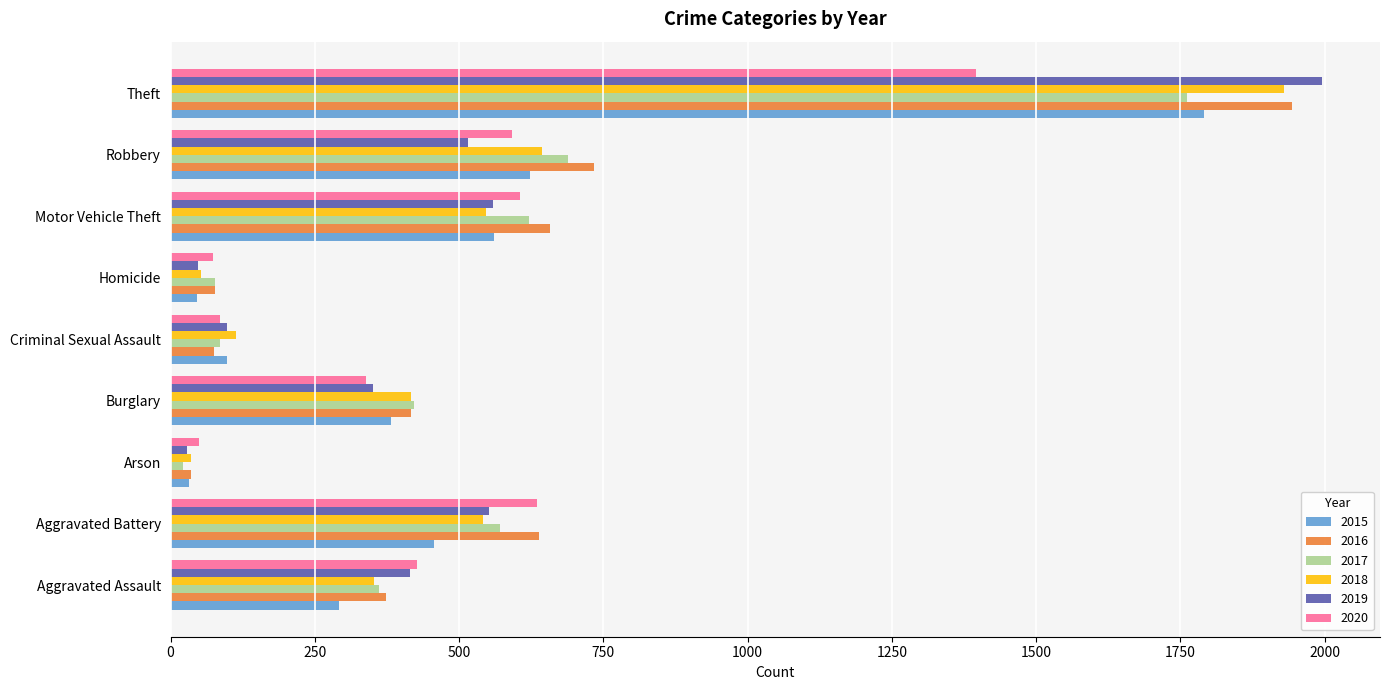

What is the spread (max minus min) of values at Burglary?

82